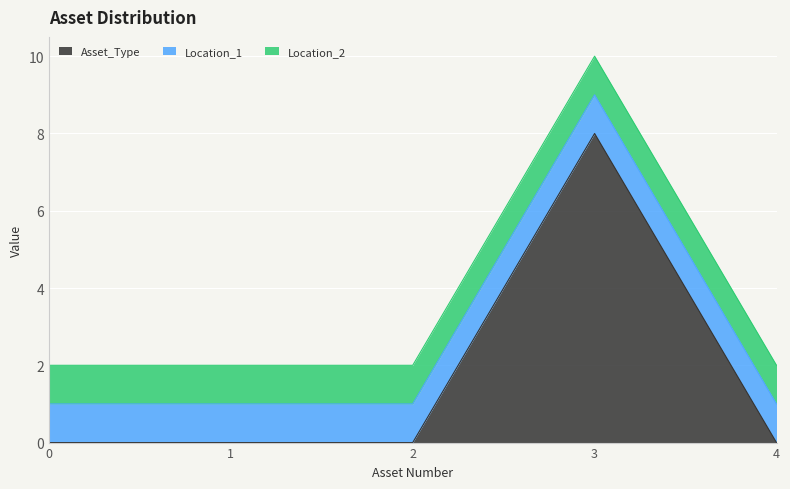

What is the total value across all series at 2?

2